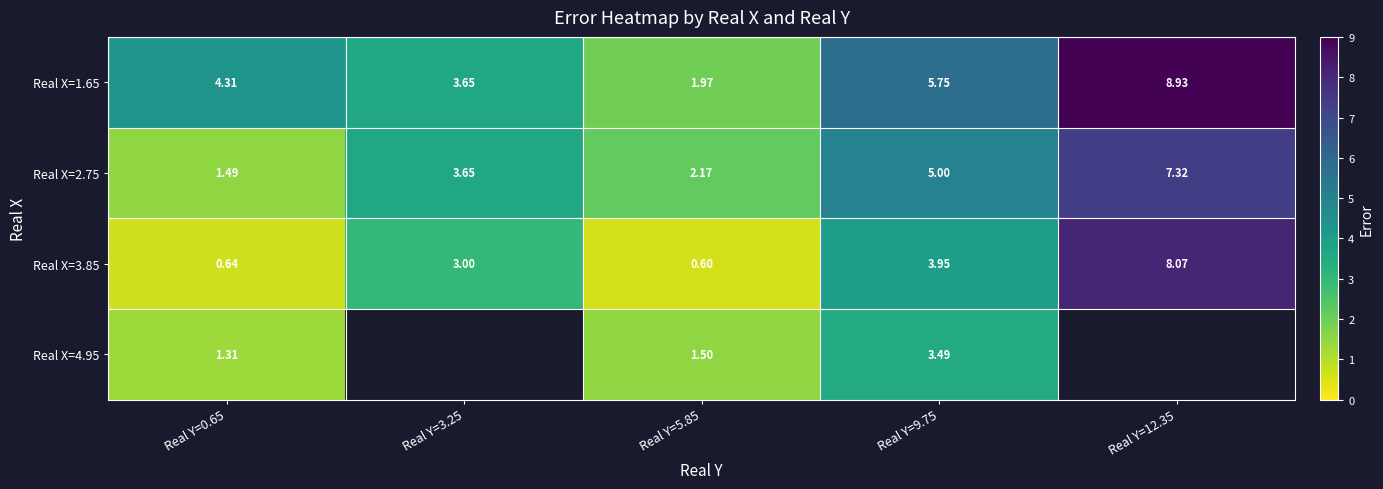

What is the lowest value of the Real X=2.75 series?

1.5